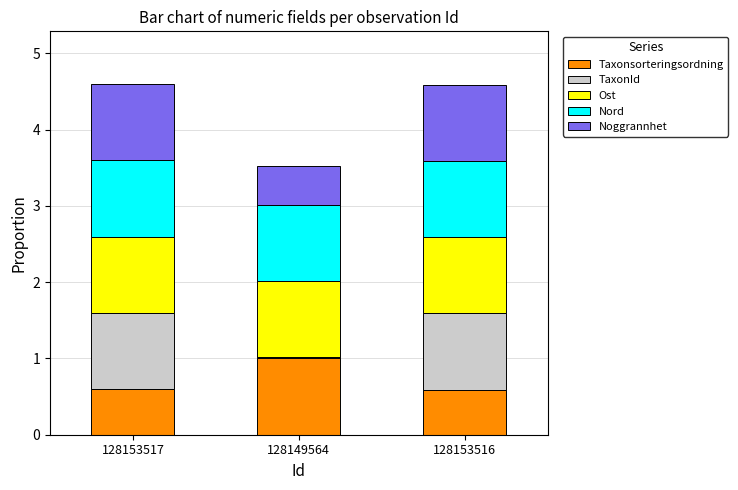

What is the total value across all series at 128153517?

4.6